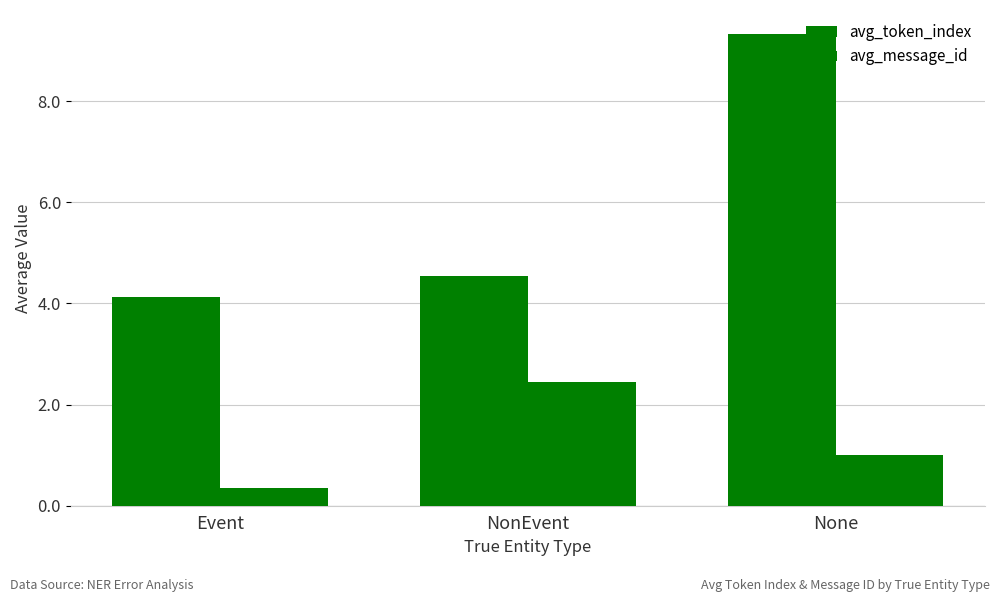

List the series in order of their overall mean, lowest first.

avg_message_id, avg_token_index